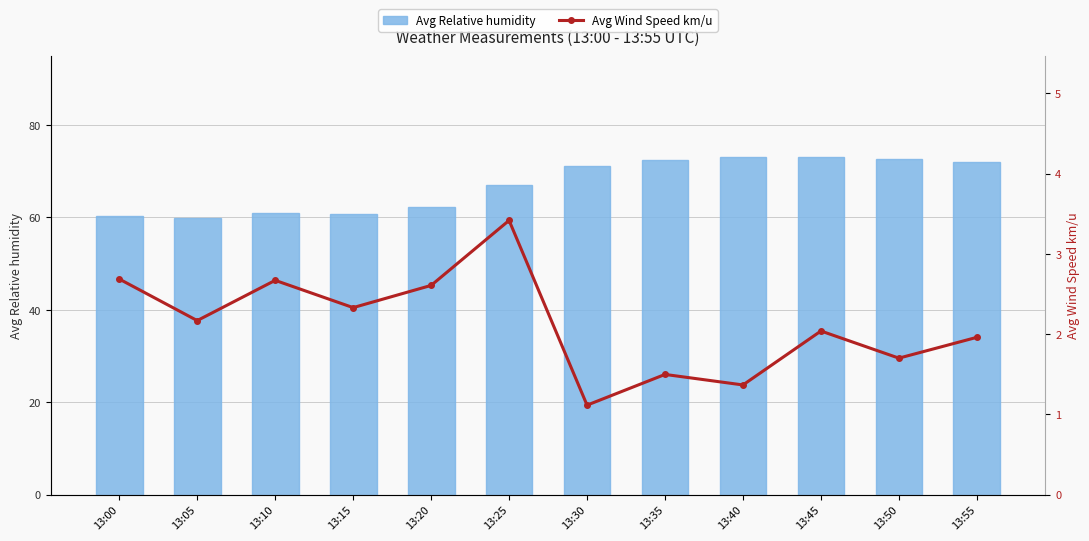

What is the lowest value of the Avg Relative humidity series?

59.9